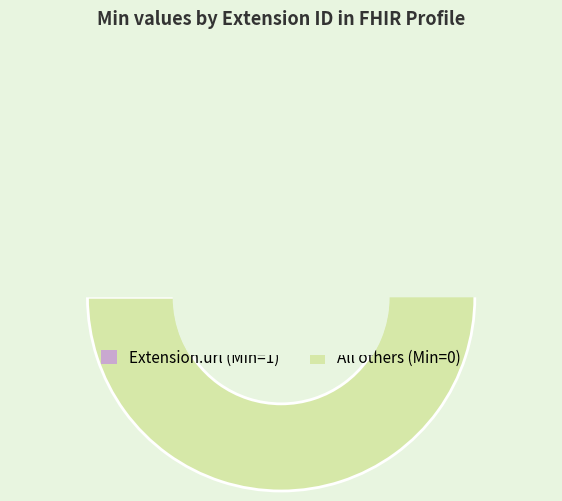

Which category has the smallest portion of the pie?

Extension